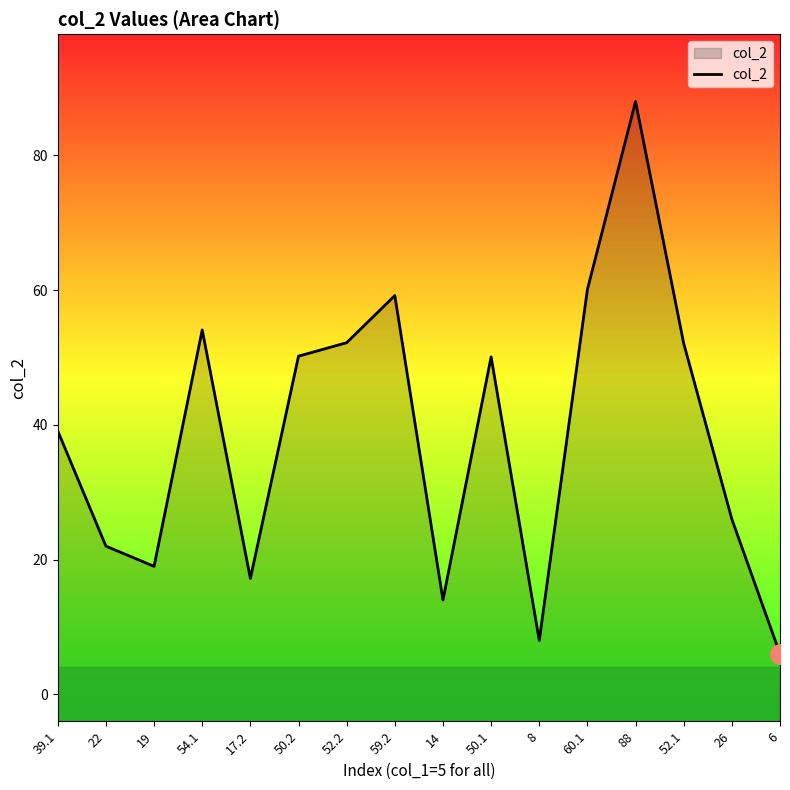

What is the value of the 1st point from the left?

39.1